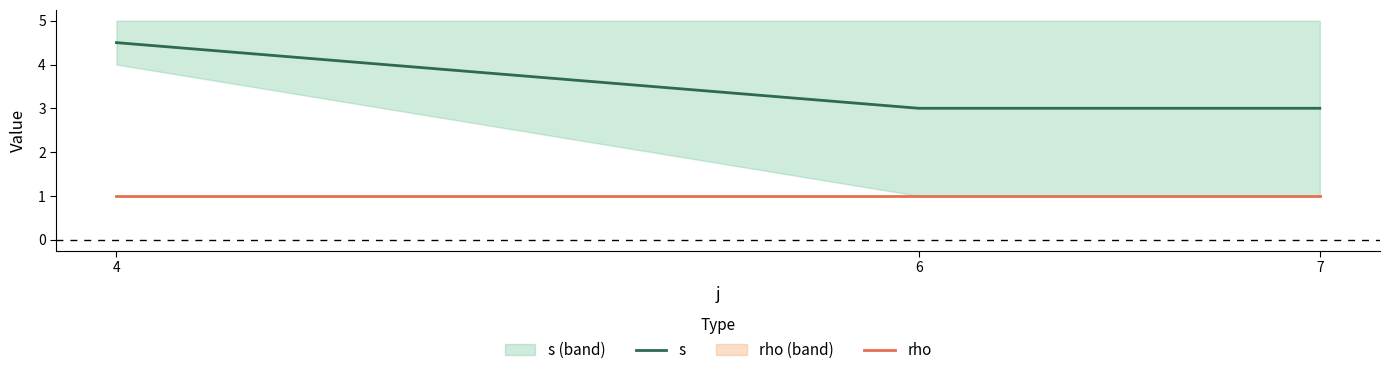

Reading left to right, extract all data points from this chart.

s: 4=4.5	6=3.0	7=3.0
rho: 4=1.0	6=1.0	7=1.0